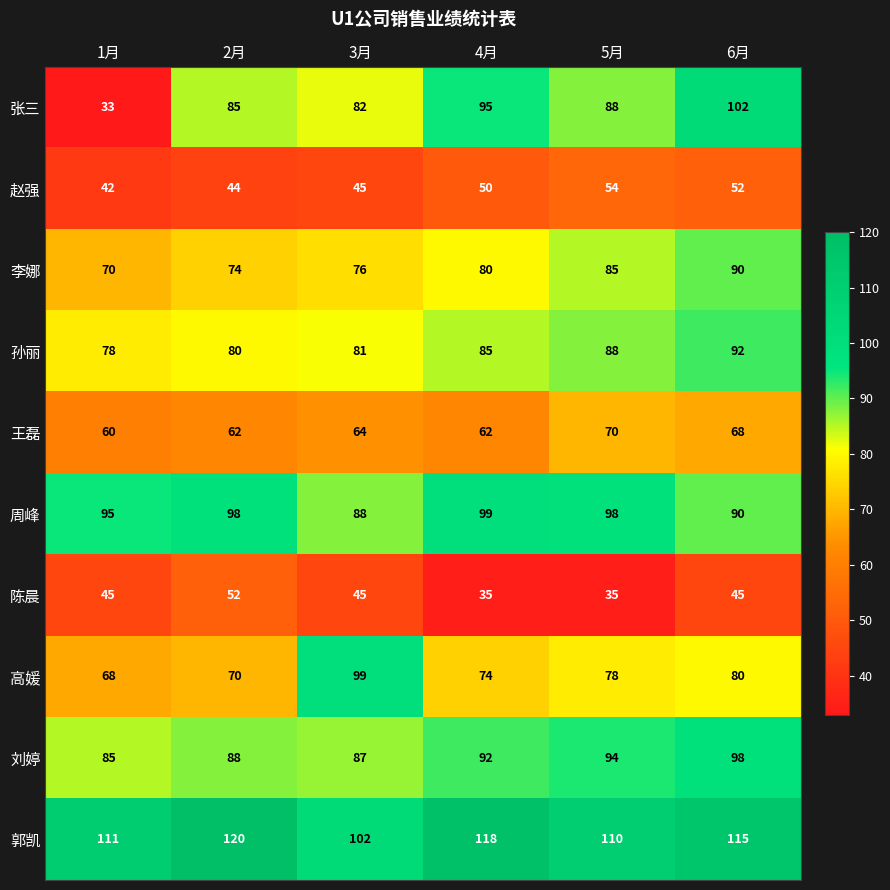

What is the sum of the 周峰 values at 1月 and 3月?

183